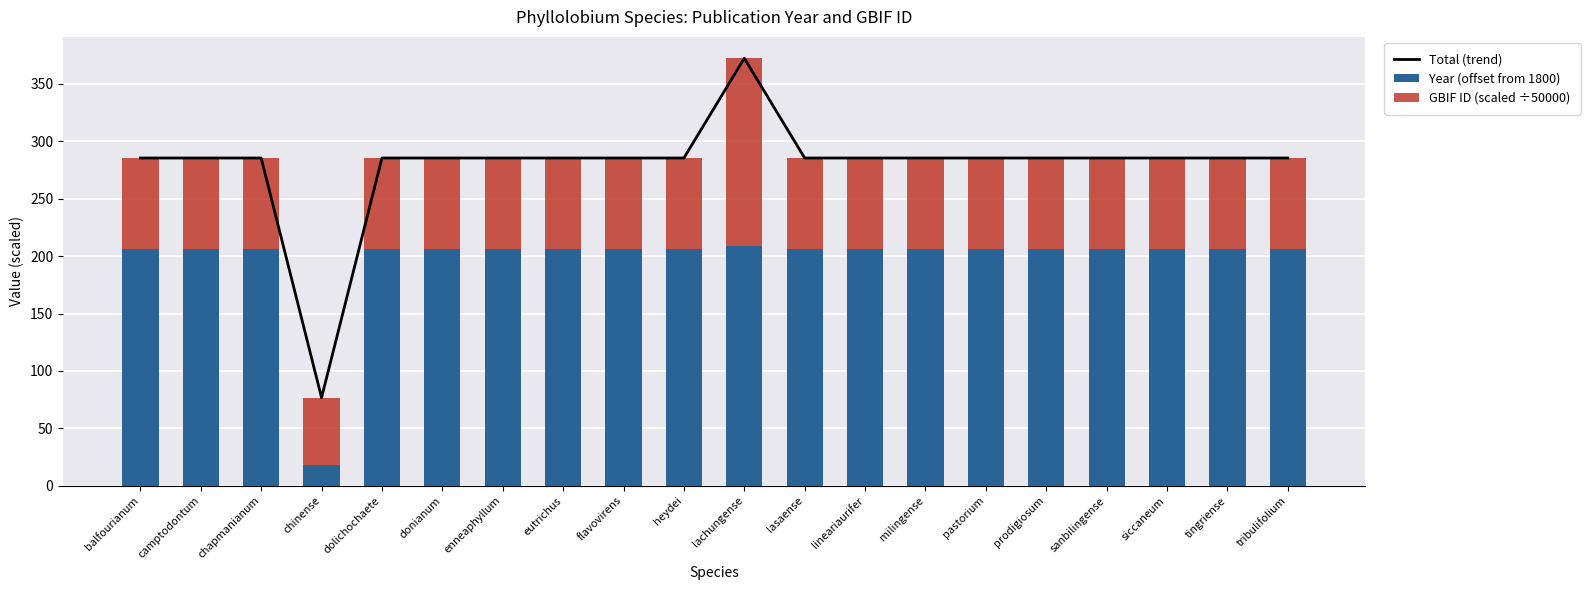

List the series in order of their peak value, highest first.

Total (trend), Year (offset from 1800), GBIF ID (scaled ÷50000)